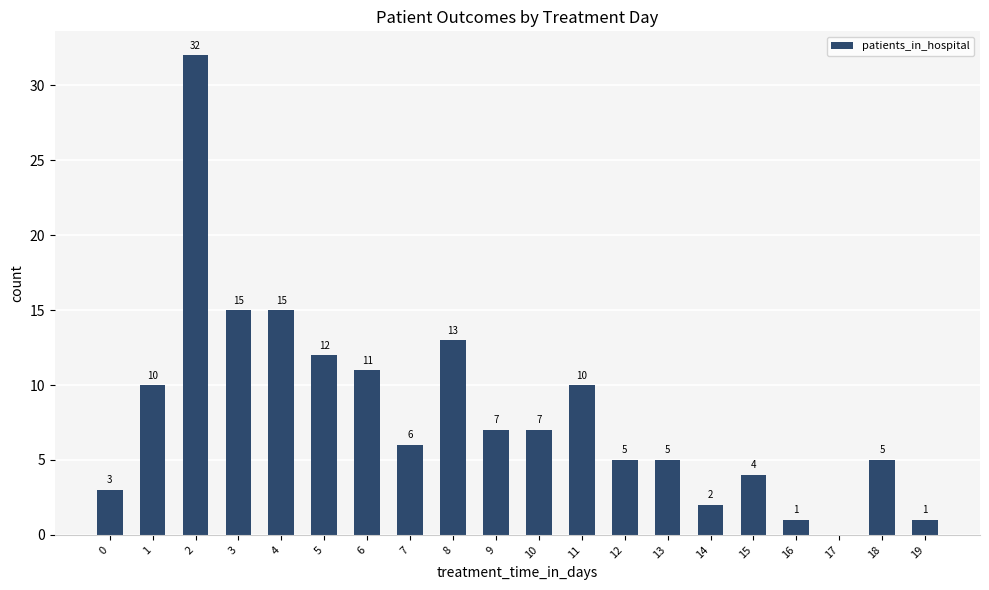

Which category has the highest value across all series?

2